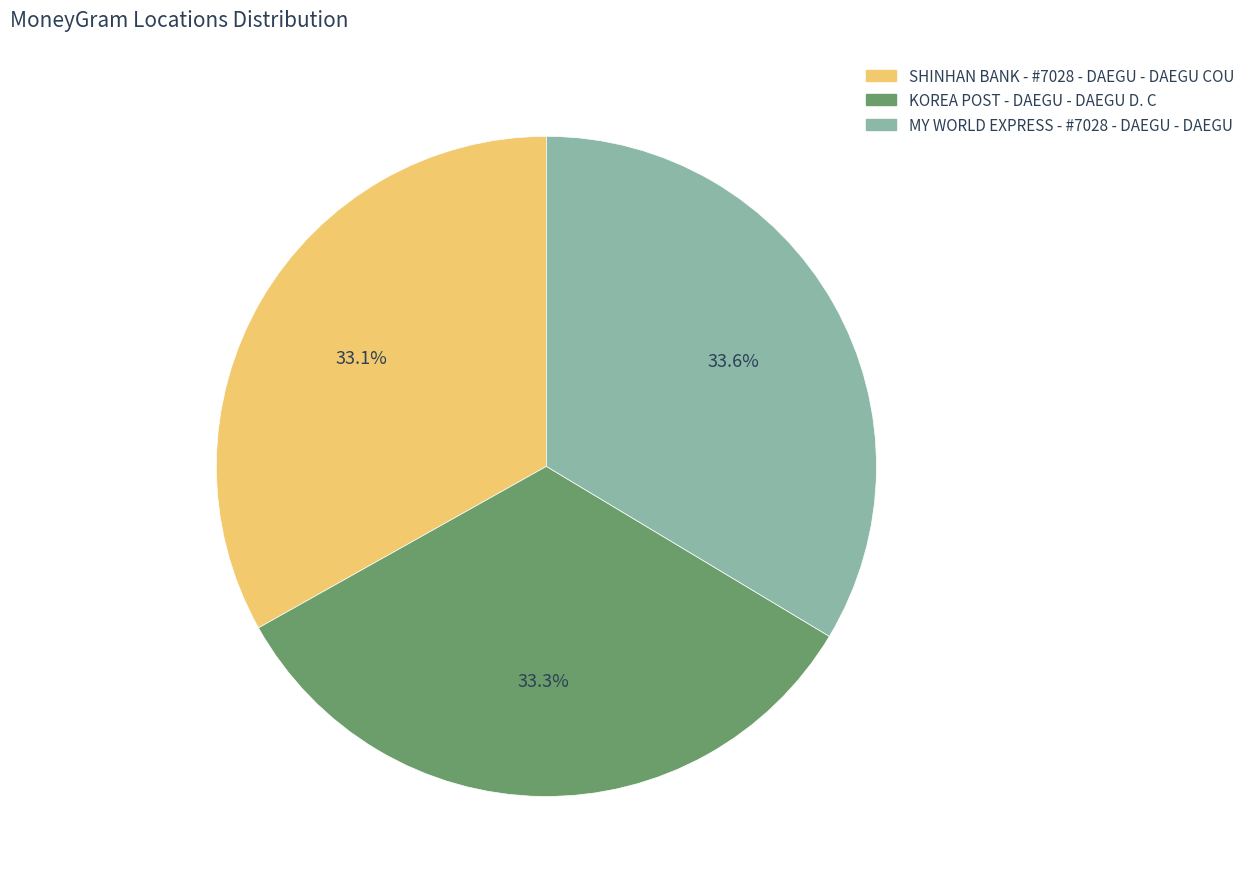

To the nearest percent, what portion does SHINHAN BANK - #7028 - DAEGU - DAEGU COU represent?

33%